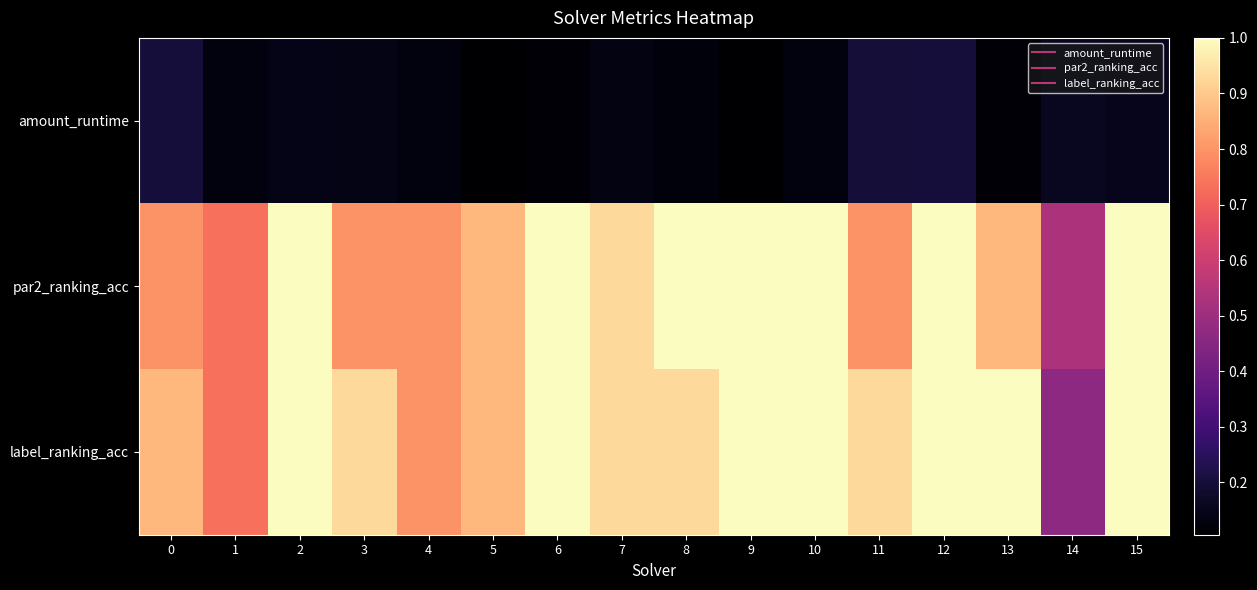

Which series has the largest range (max minus min)?

label_ranking_acc